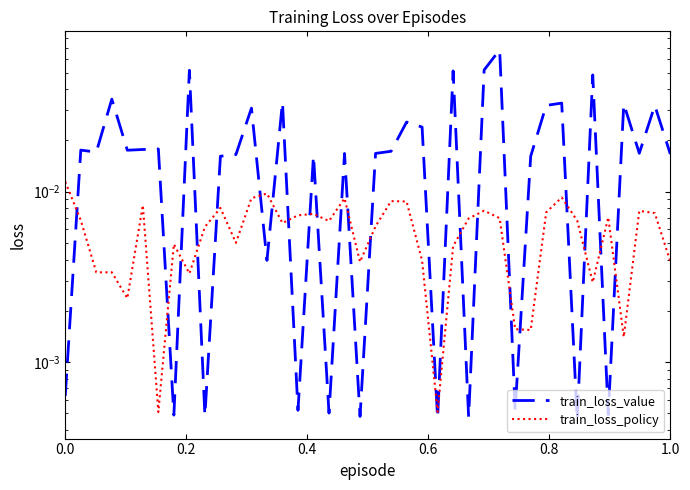

How many data points does each series have?

40